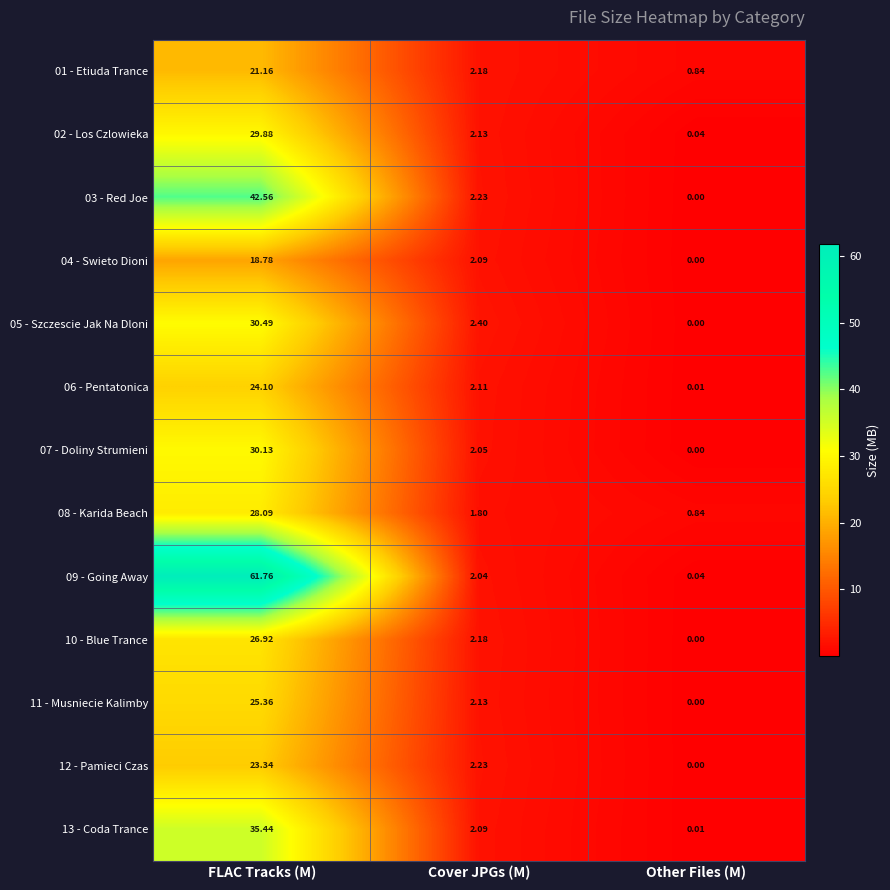

Which series has the largest total across all categories?

09 - Going Away